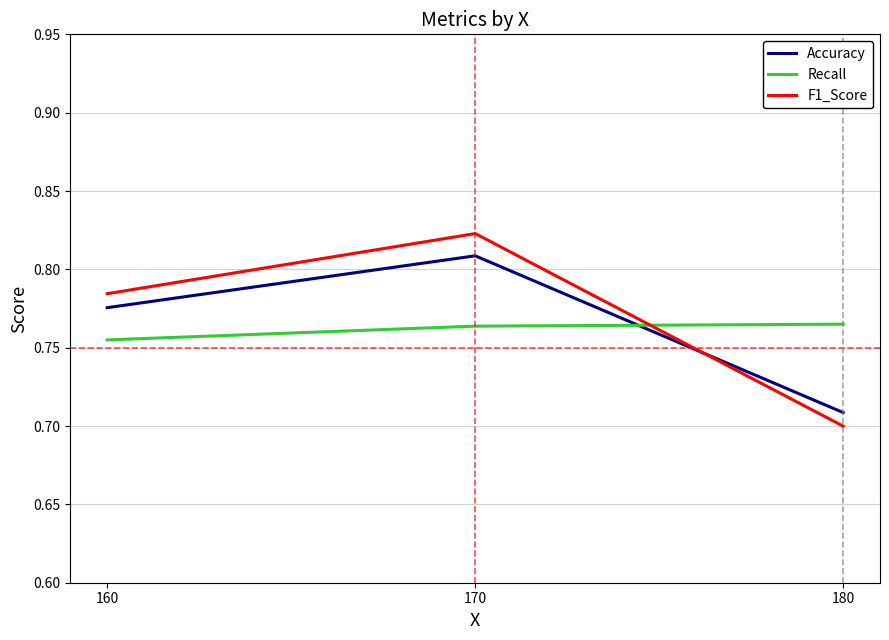

Which category has the highest value in the F1_Score series?

170